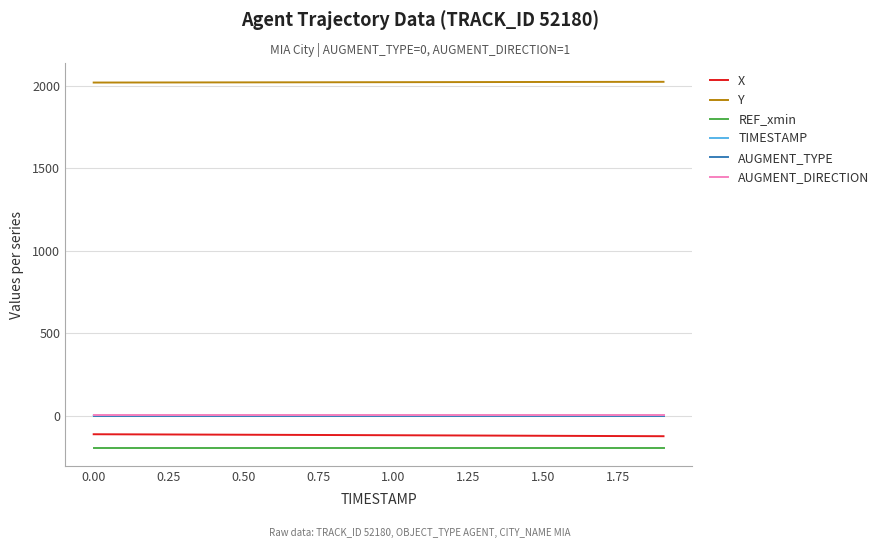

How many lines are shown in the chart?

6